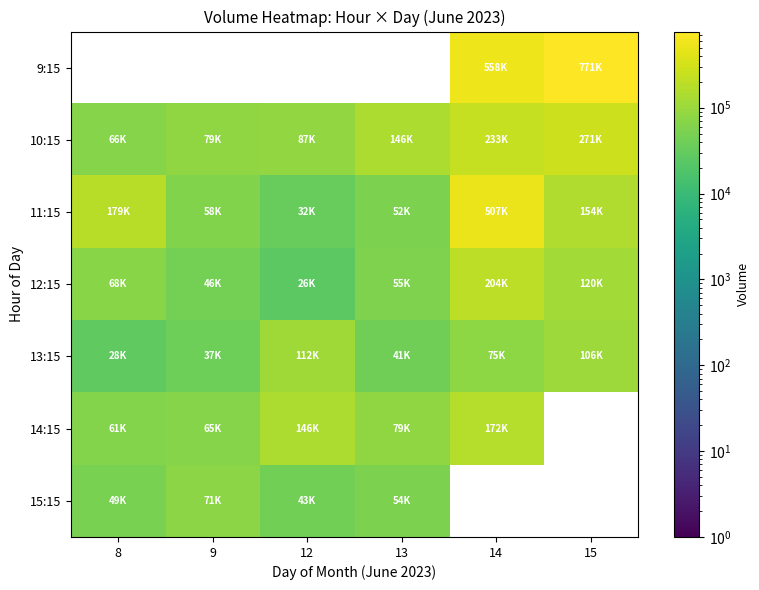

What value does the 11:15 series have at 13?

52219.0